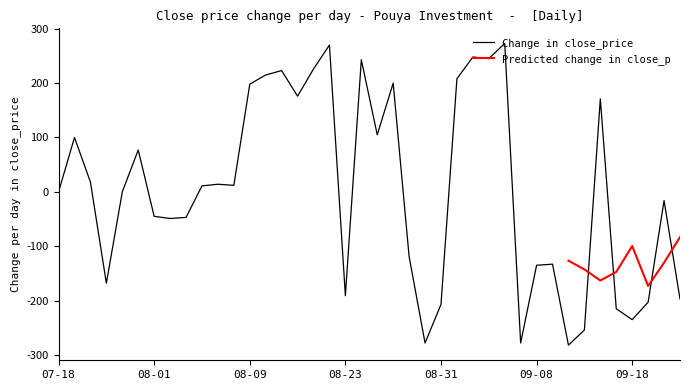

The value of Change in close_price at 08-31 is -207. True or false?

True